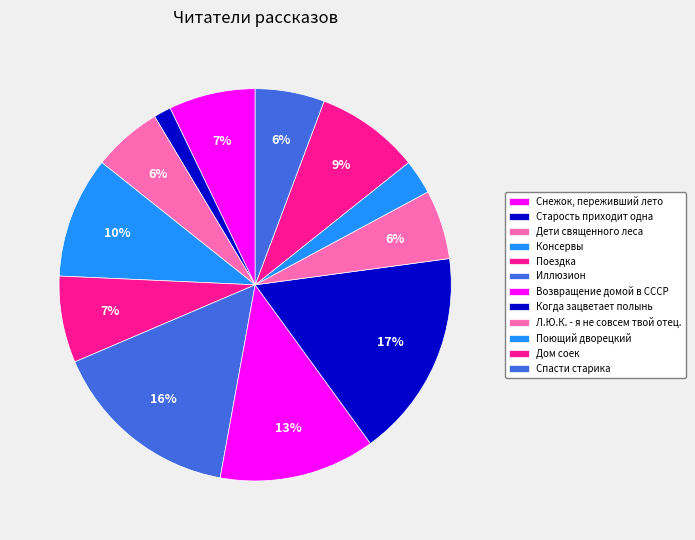

What percentage is the Старость приходит одна slice, to the nearest percent?

1%